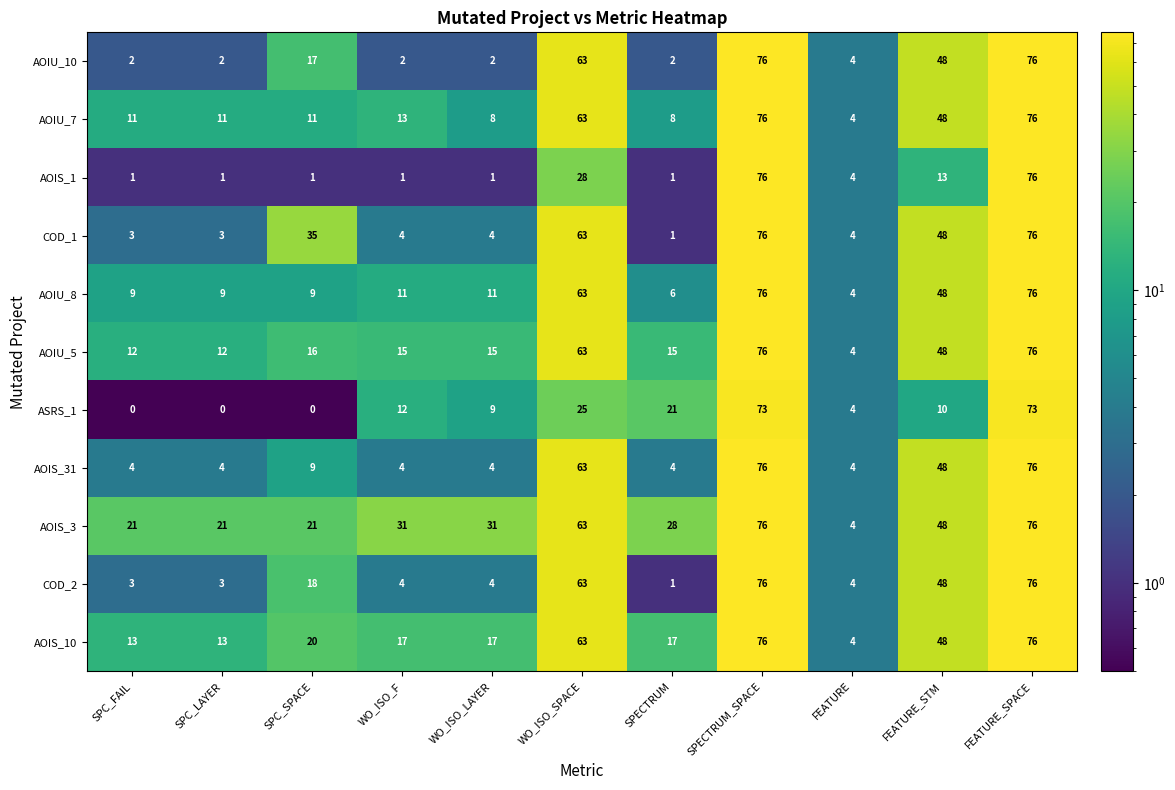

Where is COD_1 nearest to the value 38?

SPC_SPACE